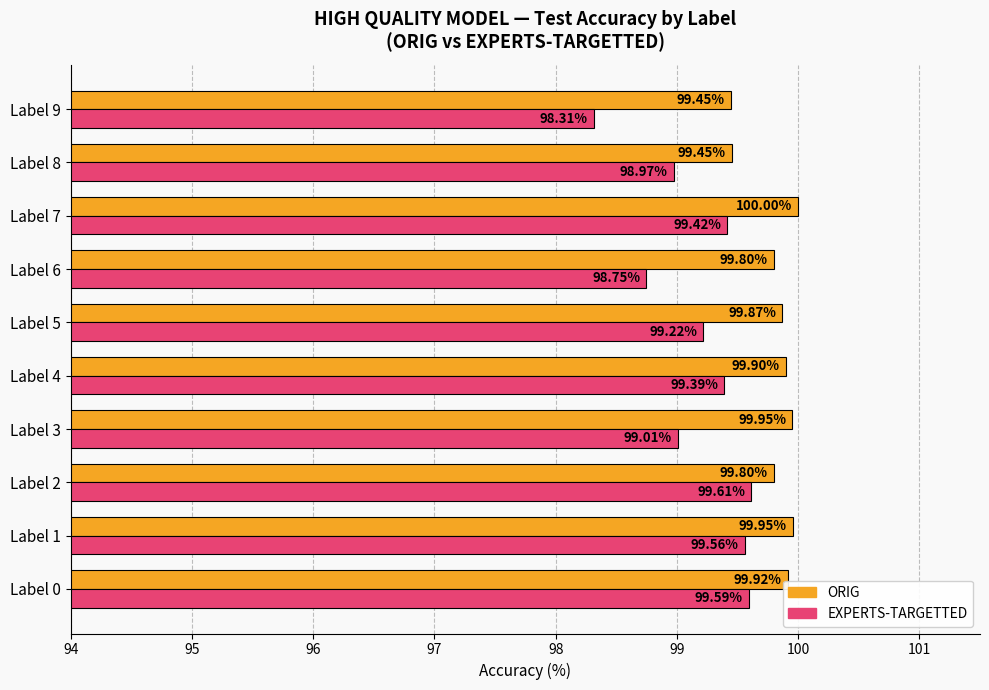

Which series has the largest total across all categories?

ORIG